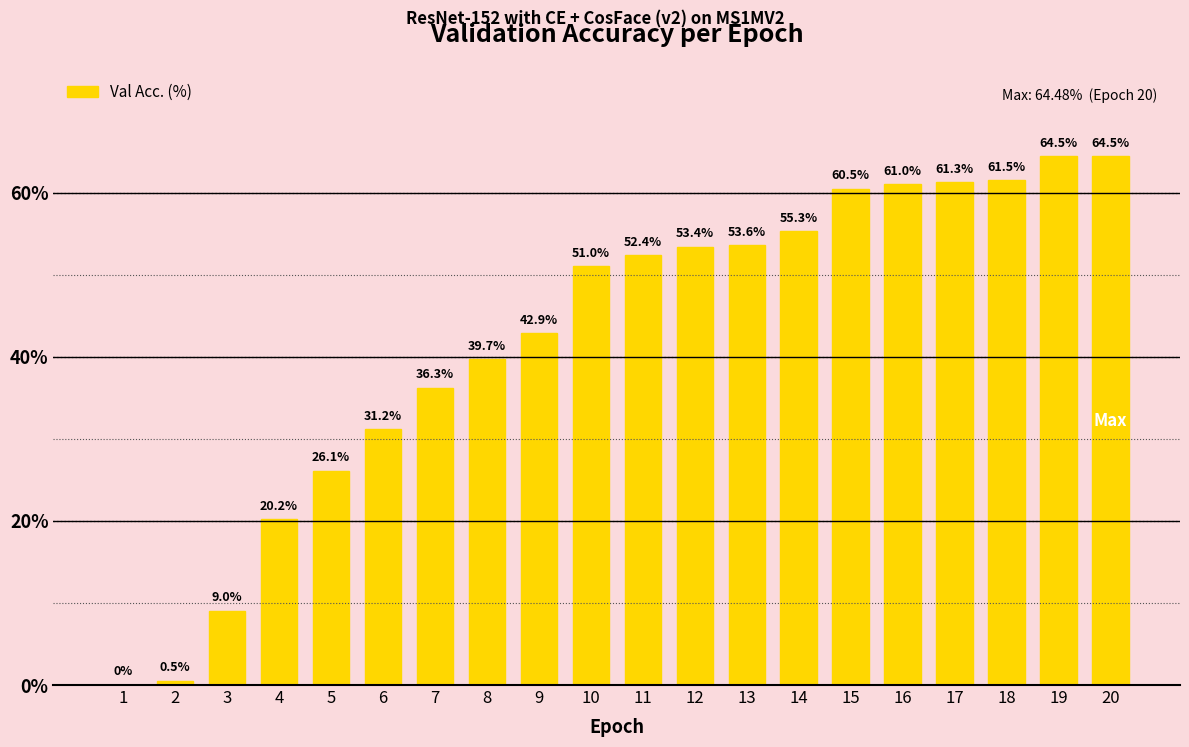

Reading left to right, list all the values displayed in this chart.

1=0.0	2=0.5	3=9.0	4=20.2	5=26.1	6=31.2	7=36.3	8=39.7	9=42.9	10=51.0	11=52.4	12=53.4	13=53.6	14=55.3	15=60.5	16=61.0	17=61.3	18=61.5	19=64.5	20=64.5